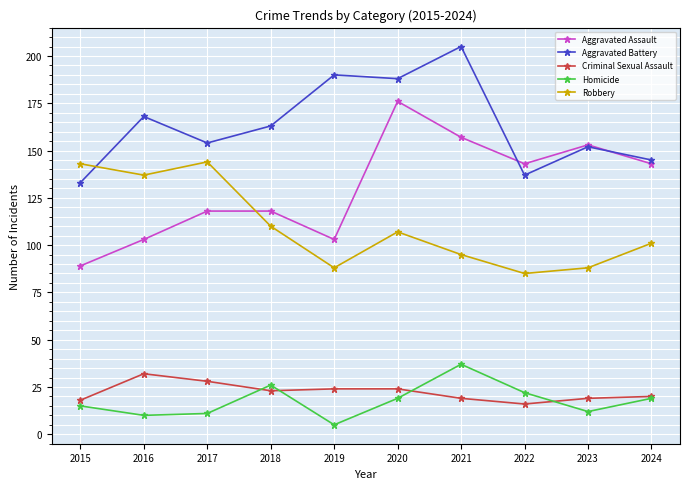

True or false: Aggravated Assault and Criminal Sexual Assault cross at least once.

False